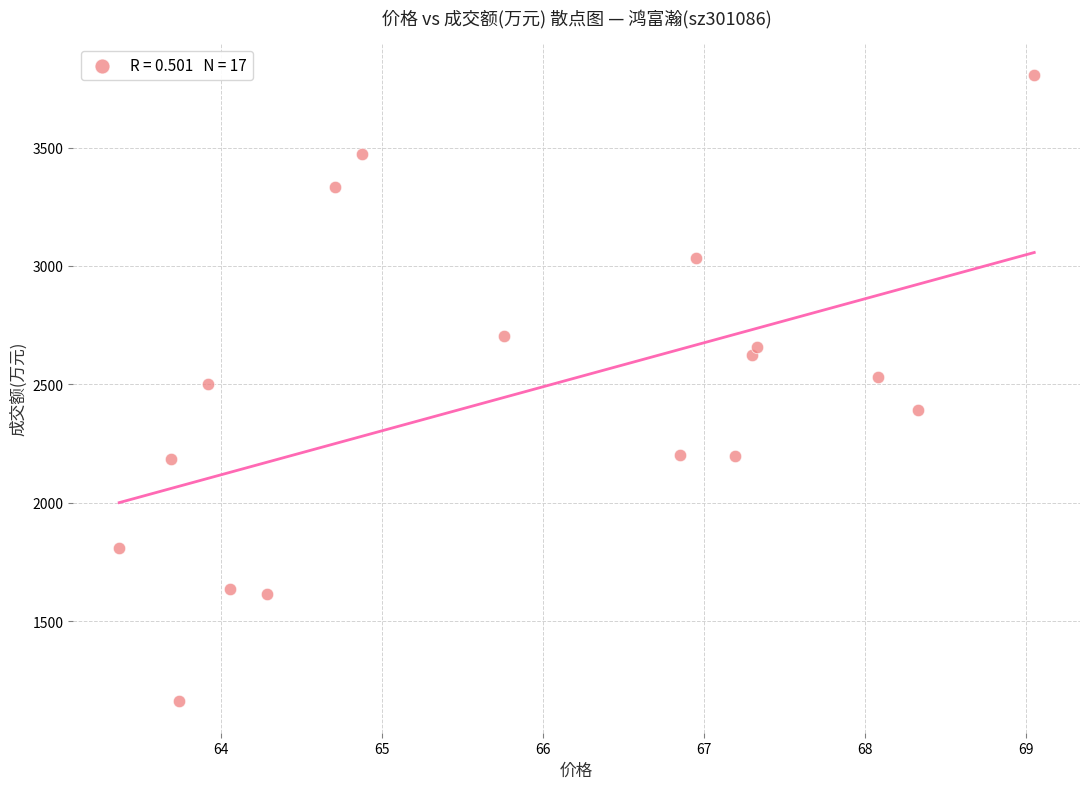

What is the range of Y values (max minus min)?

2647